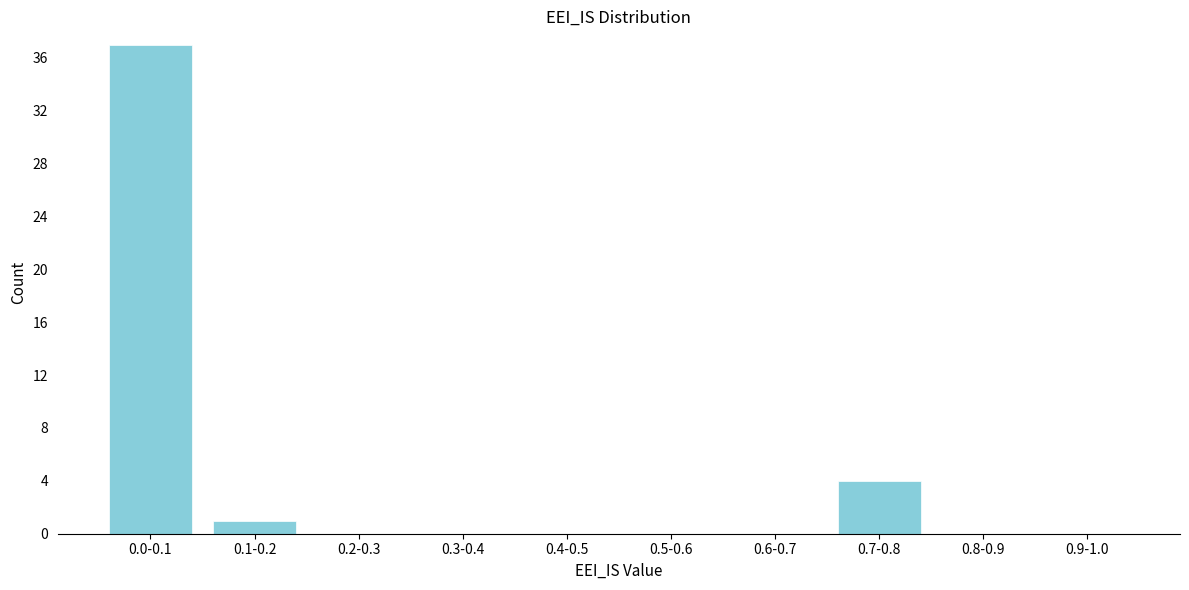

Reading left to right, list all the values displayed in this chart.

0.0-0.1=37	0.1-0.2=1	0.2-0.3=0	0.3-0.4=0	0.4-0.5=0	0.5-0.6=0	0.6-0.7=0	0.7-0.8=4	0.8-0.9=0	0.9-1.0=0